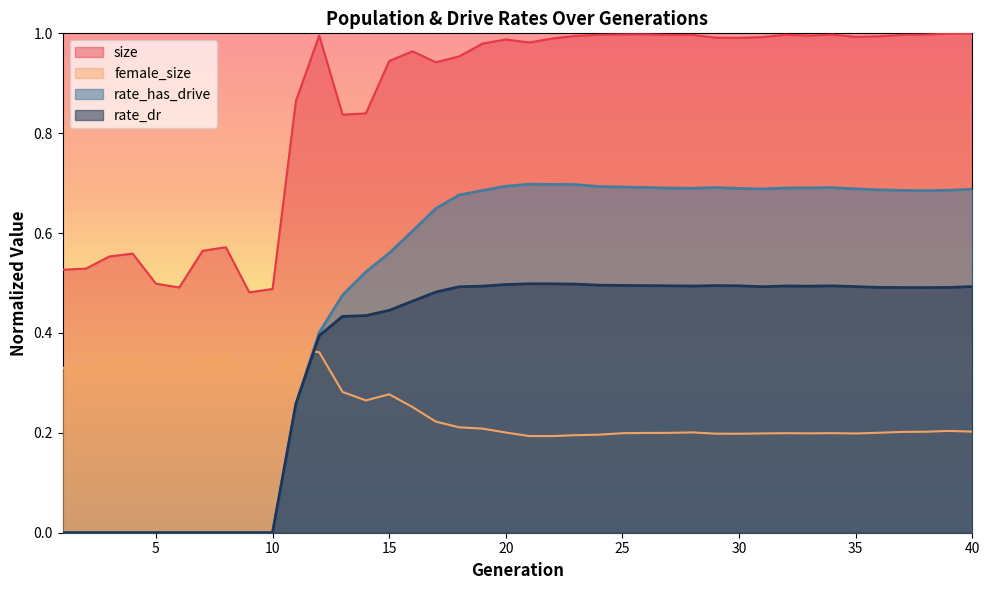

The size series shows 0.8 at 13. True or false?

True